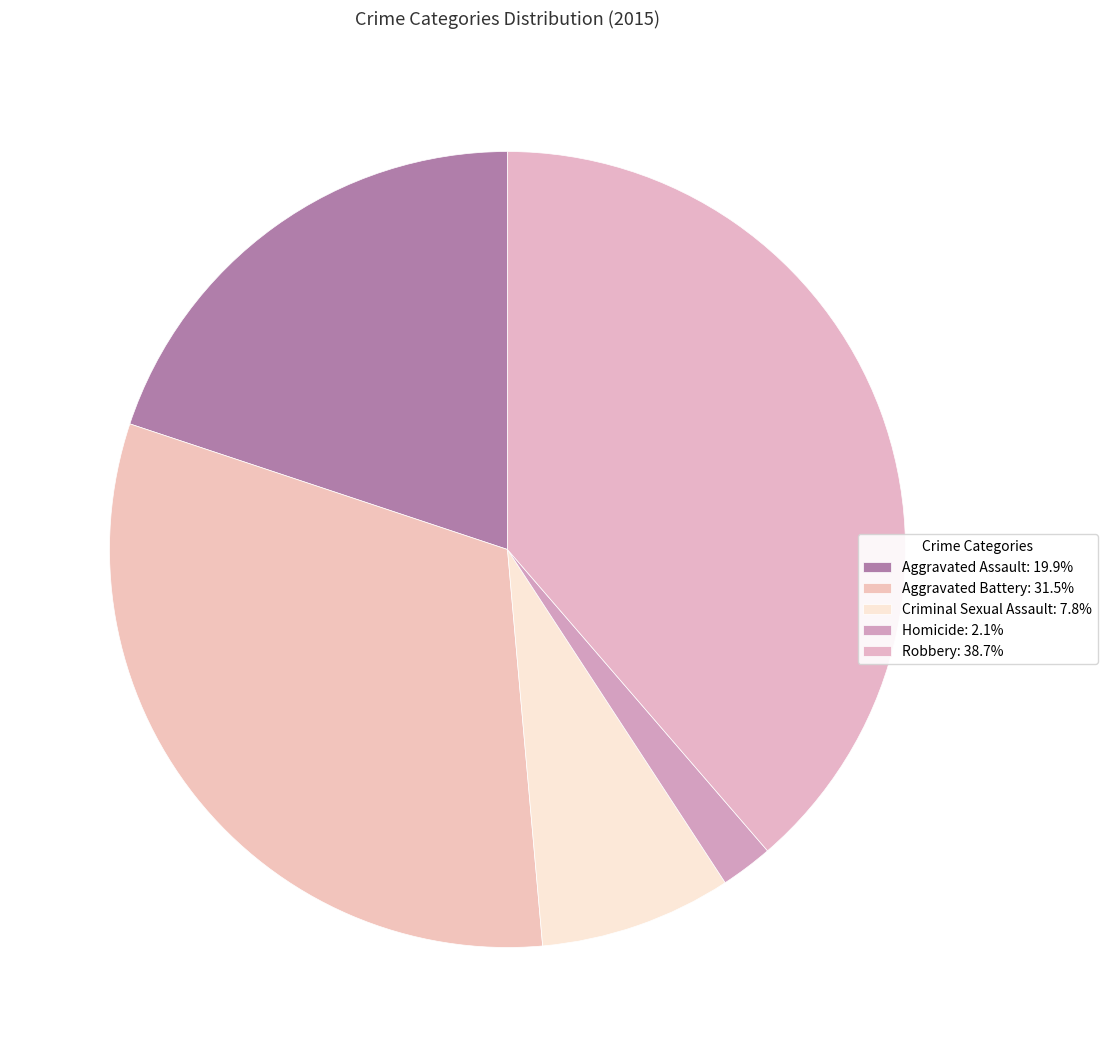

How many slices are in this pie chart?

5